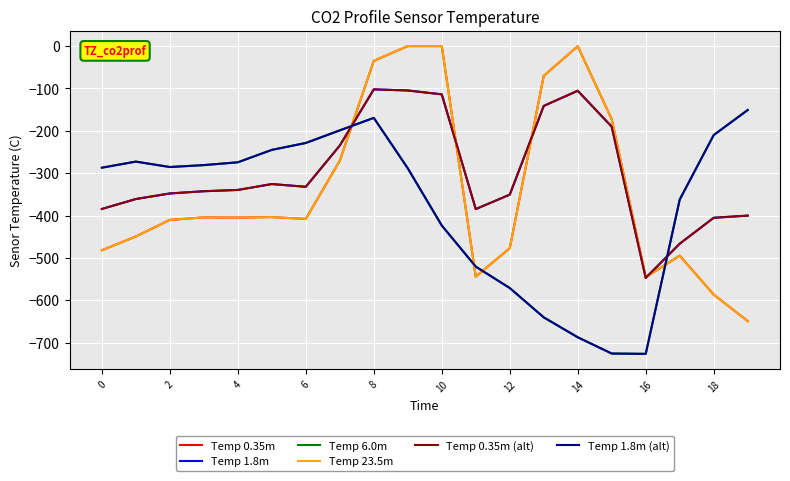

Does the chart have visible grid lines?

Yes